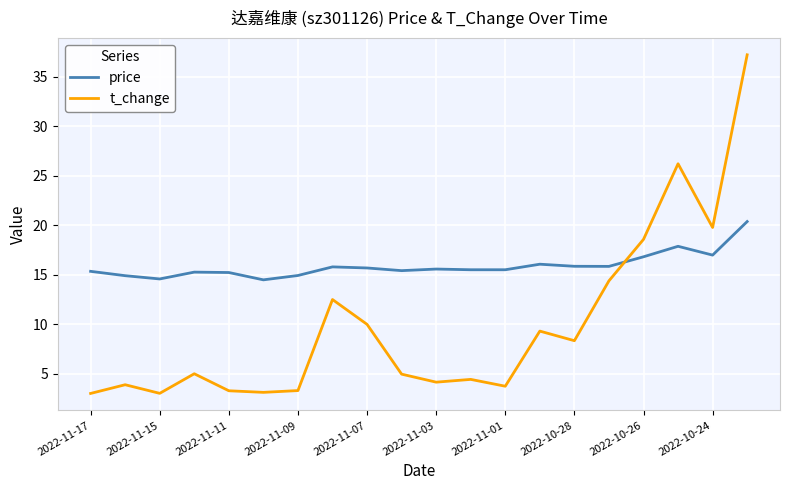

Which series has the largest total across all categories?

price